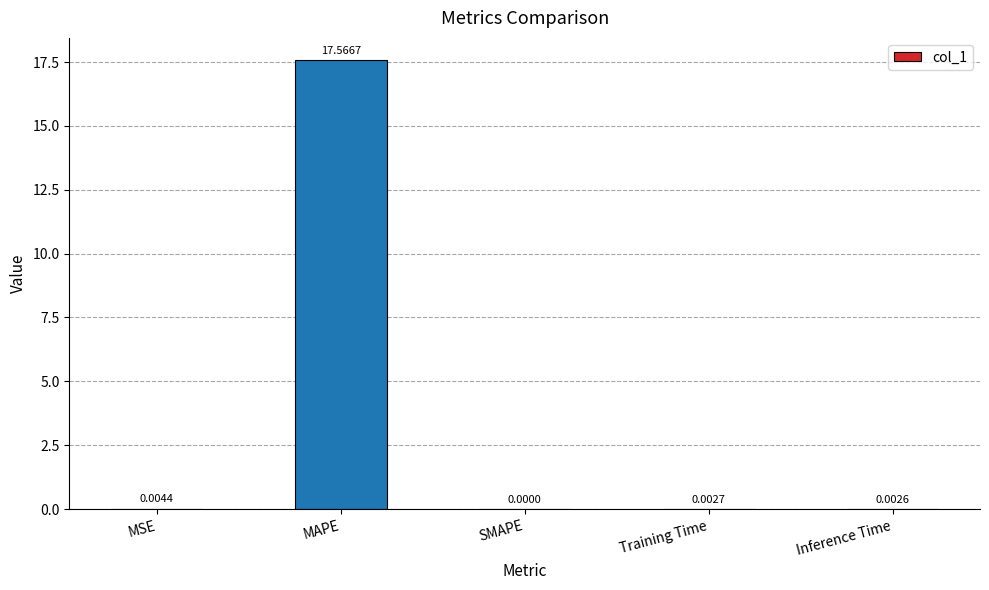

How many values exceed 0?

4